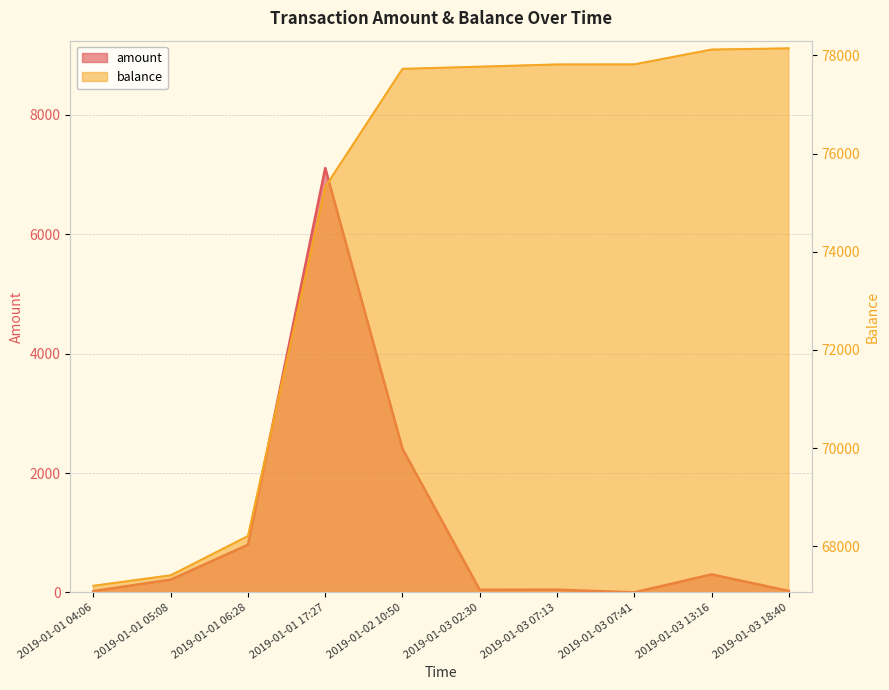

At which category is the sum across all series the highest?

2019-01-01 17:27